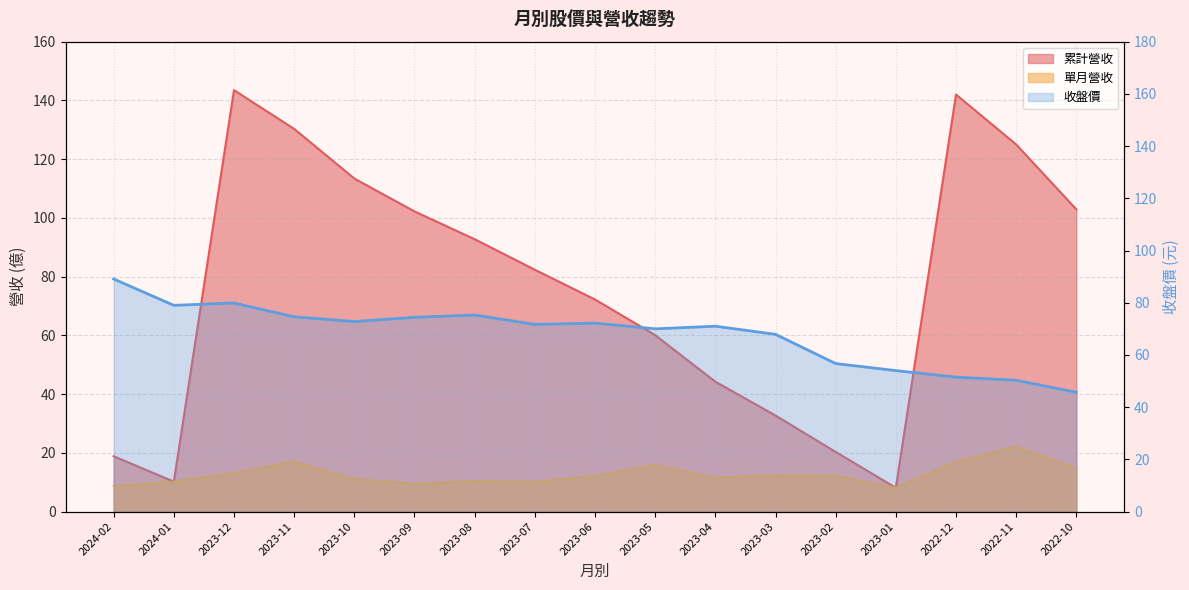

The 累計營收 series shows 211.2 at 2023-11. True or false?

False